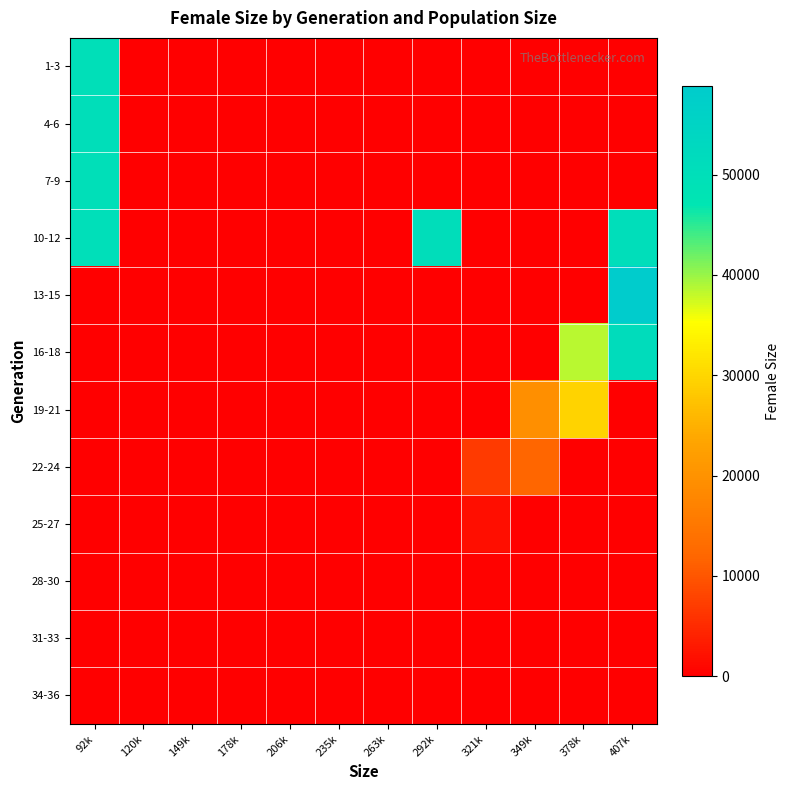

Reading left to right, extract all data points from this chart.

1-3: 92k=49672.2	120k=0.0	149k=0.0	178k=0.0	206k=0.0	235k=0.0	263k=0.0	292k=0.0	321k=0.0	349k=0.0	378k=0.0	407k=0.0
4-6: 92k=50300.8	120k=0.0	149k=0.0	178k=0.0	206k=0.0	235k=0.0	263k=0.0	292k=0.0	321k=0.0	349k=0.0	378k=0.0	407k=0.0
7-9: 92k=49765.2	120k=0.0	149k=0.0	178k=0.0	206k=0.0	235k=0.0	263k=0.0	292k=0.0	321k=0.0	349k=0.0	378k=0.0	407k=0.0
10-12: 92k=50053.0	120k=0.0	149k=0.0	178k=0.0	206k=0.0	235k=0.0	263k=0.0	292k=50626.0	321k=0.0	349k=0.0	378k=0.0	407k=50505.0
13-15: 92k=0.0	120k=0.0	149k=0.0	178k=0.0	206k=0.0	235k=0.0	263k=0.0	292k=0.0	321k=0.0	349k=0.0	378k=0.0	407k=58859.8
16-18: 92k=0.0	120k=0.0	149k=0.0	178k=0.0	206k=0.0	235k=0.0	263k=0.0	292k=0.0	321k=0.0	349k=0.0	378k=38408.0	407k=51118.5
19-21: 92k=0.0	120k=0.0	149k=0.0	178k=0.0	206k=0.0	235k=0.0	263k=0.0	292k=0.0	321k=0.0	349k=19515.5	378k=29637.0	407k=0.0
22-24: 92k=0.0	120k=0.0	149k=0.0	178k=0.0	206k=0.0	235k=0.0	263k=0.0	292k=0.0	321k=6768.0	349k=11835.0	378k=0.0	407k=0.0
25-27: 92k=0.0	120k=0.0	149k=0.0	178k=0.0	206k=0.0	235k=0.0	263k=0.0	292k=0.0	321k=1834.5	349k=0.0	378k=0.0	407k=0.0
28-30: 92k=0.0	120k=0.0	149k=0.0	178k=0.0	206k=0.0	235k=0.0	263k=0.0	292k=0.0	321k=265.2	349k=0.0	378k=0.0	407k=0.0
31-33: 92k=0.0	120k=0.0	149k=0.0	178k=0.0	206k=0.0	235k=0.0	263k=0.0	292k=0.0	321k=21.8	349k=0.0	378k=0.0	407k=0.0
34-36: 92k=0.0	120k=0.0	149k=0.0	178k=0.0	206k=0.0	235k=0.0	263k=0.0	292k=0.0	321k=1.0	349k=0.0	378k=0.0	407k=0.0